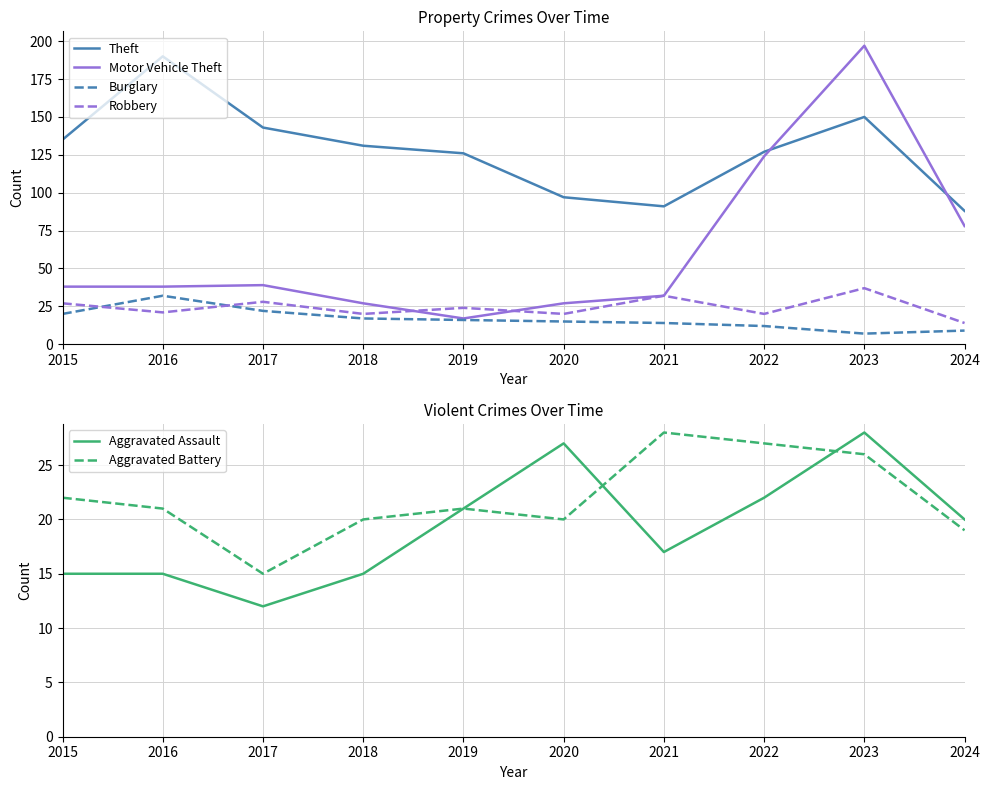

How many values in the Robbery series exceed 24?

4